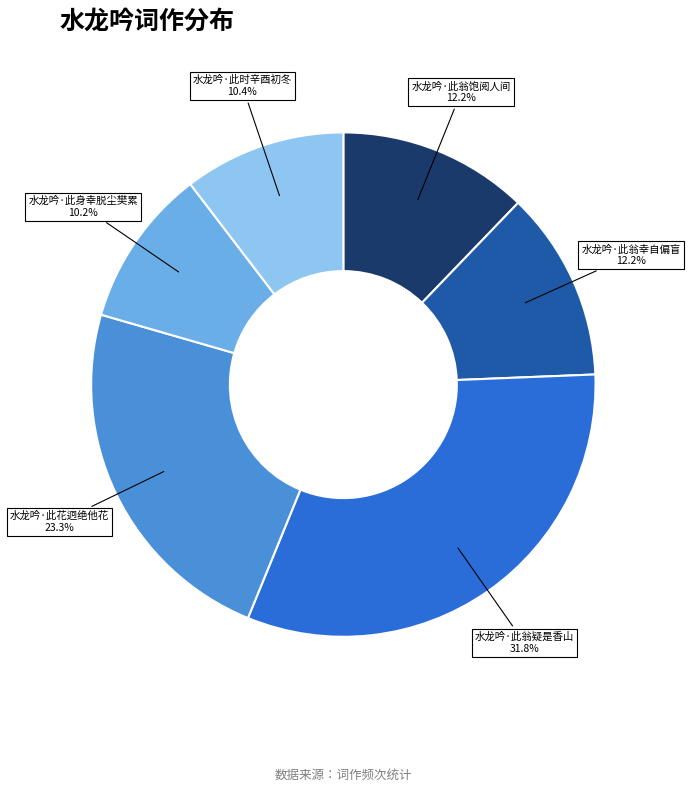

Is there a majority slice in this chart?

No